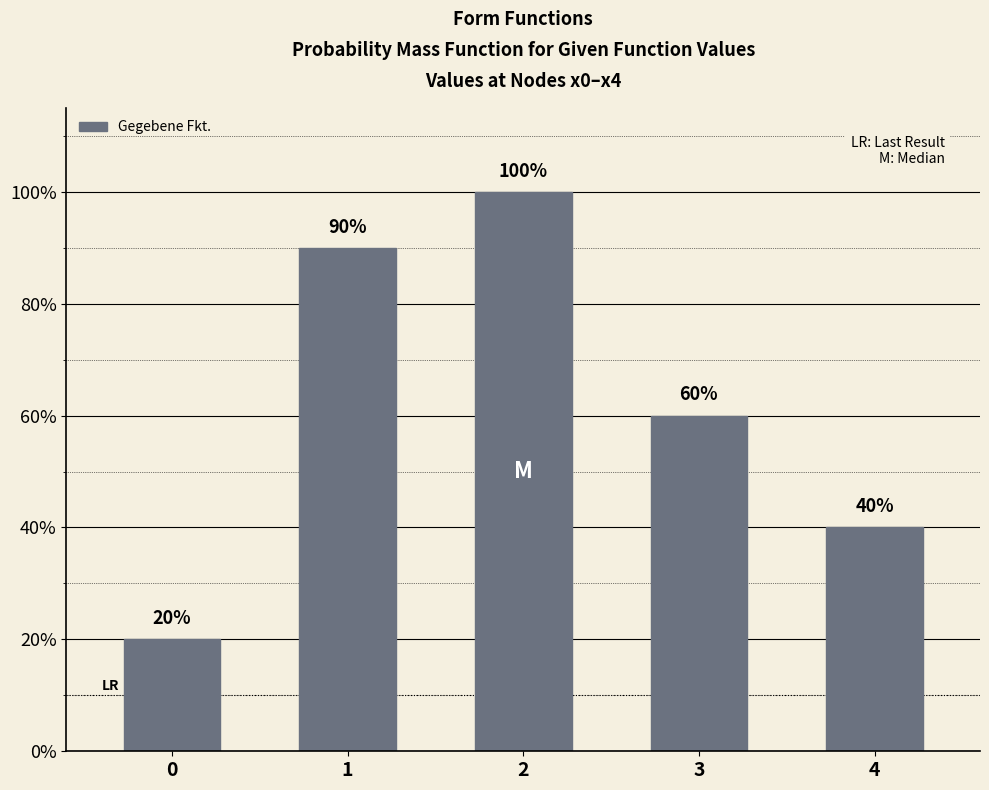

What is the value of the 5th bar from the left?

0.4